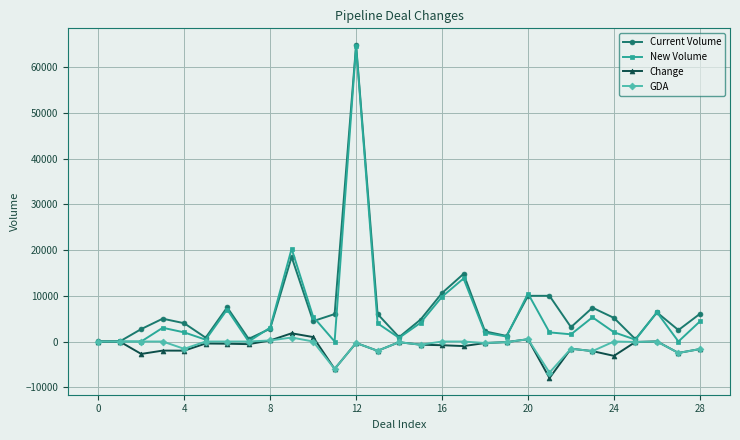

True or false: New Volume has more than 0 interior local peaks.

True